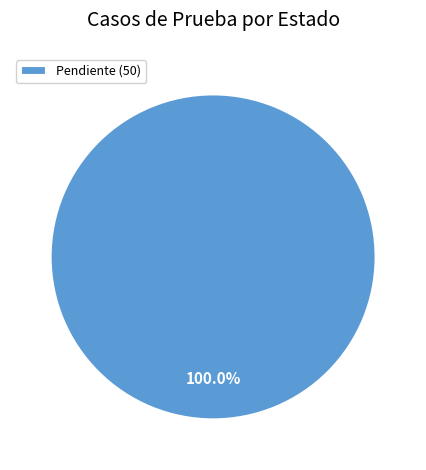

Rank the categories by value from highest to lowest.

Pendiente (50)